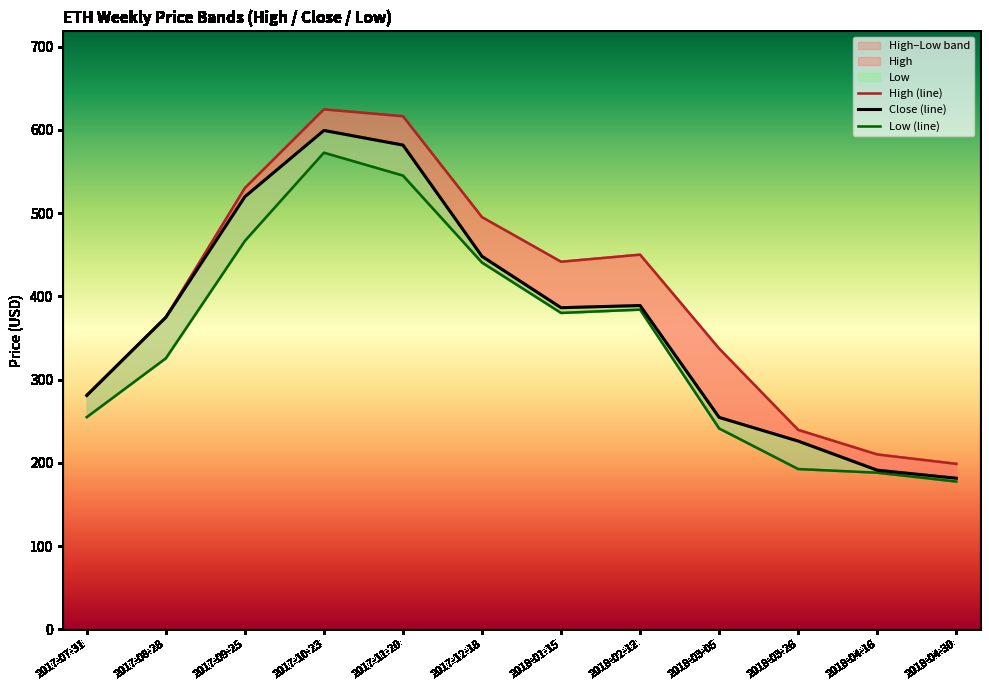

What is the greatest value displayed?

624.5